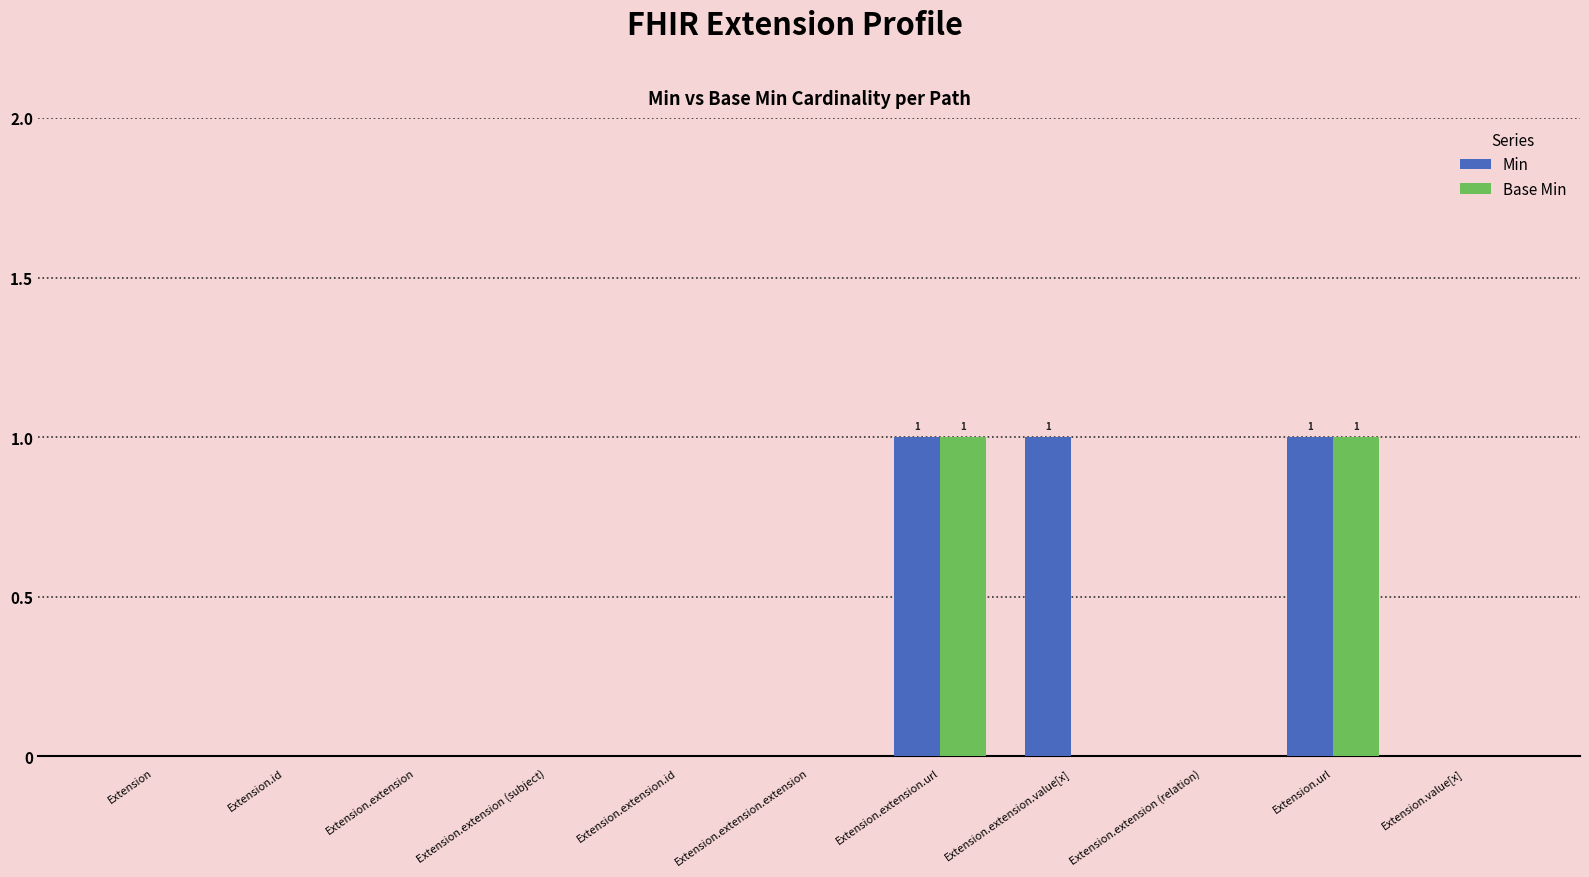

Does the chart contain stacked bars?

No